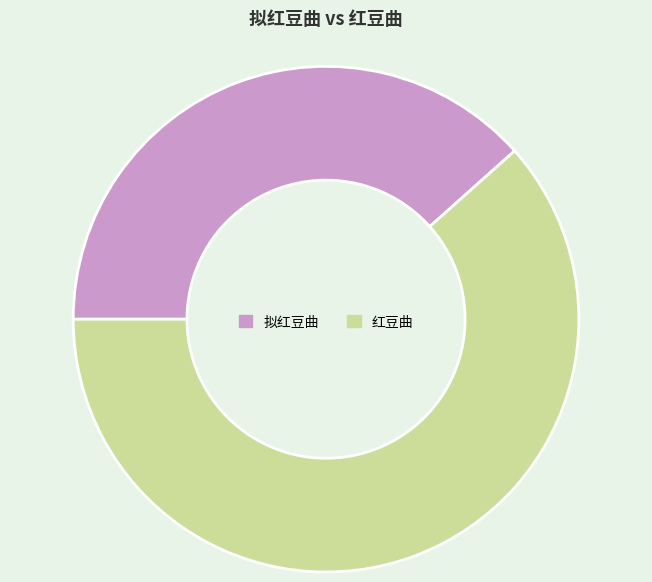

Between 拟红豆曲 and 红豆曲, which is larger?

红豆曲